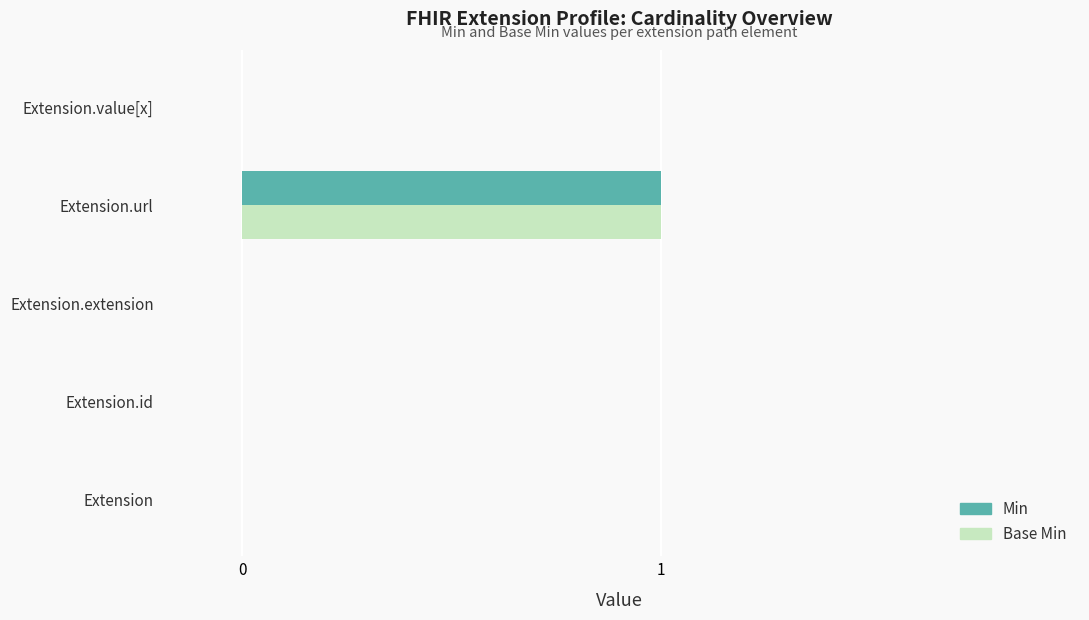

The Min series shows 0 at Extension. True or false?

True